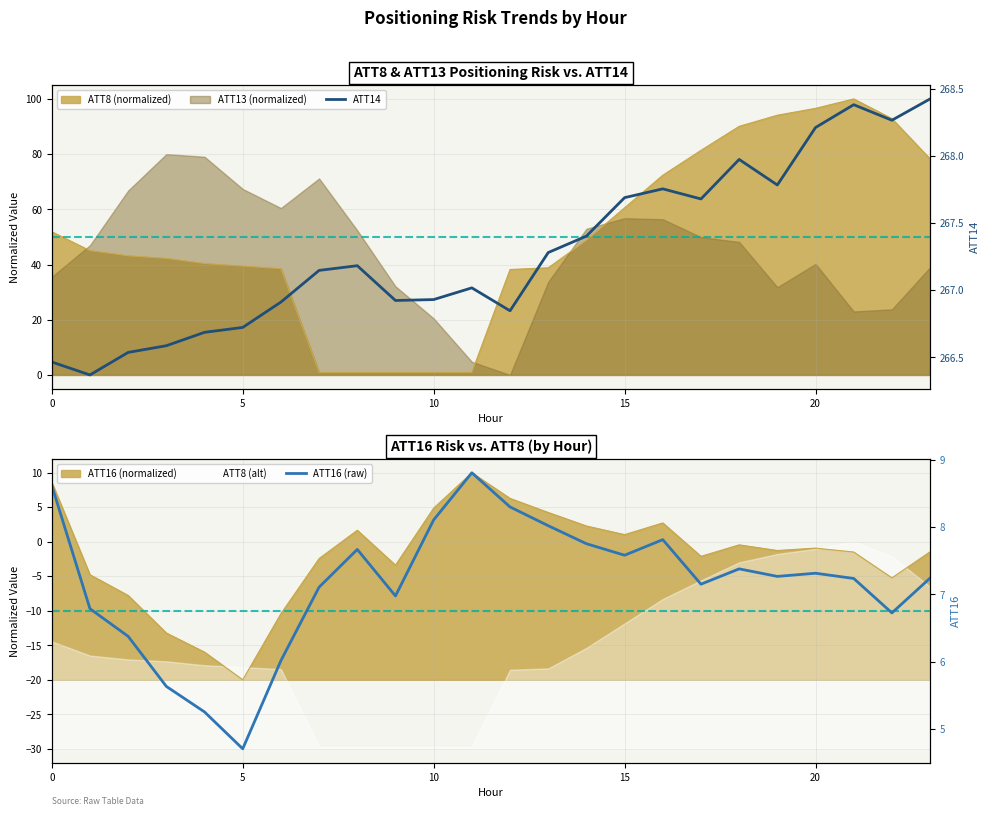

How many lines are shown in the chart?

2